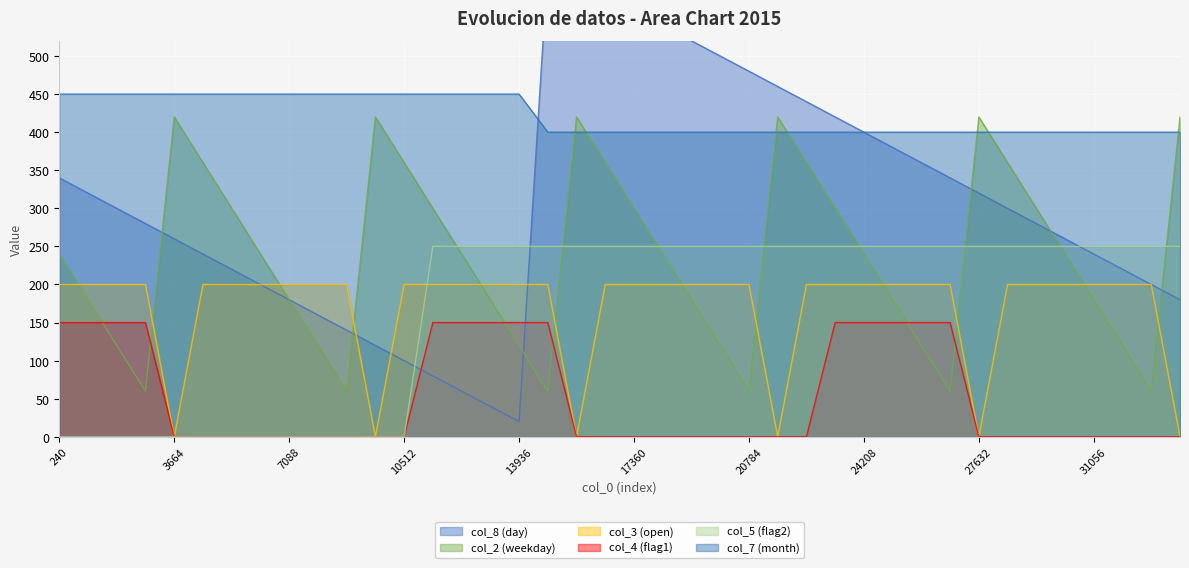

How many lines are shown in the chart?

6